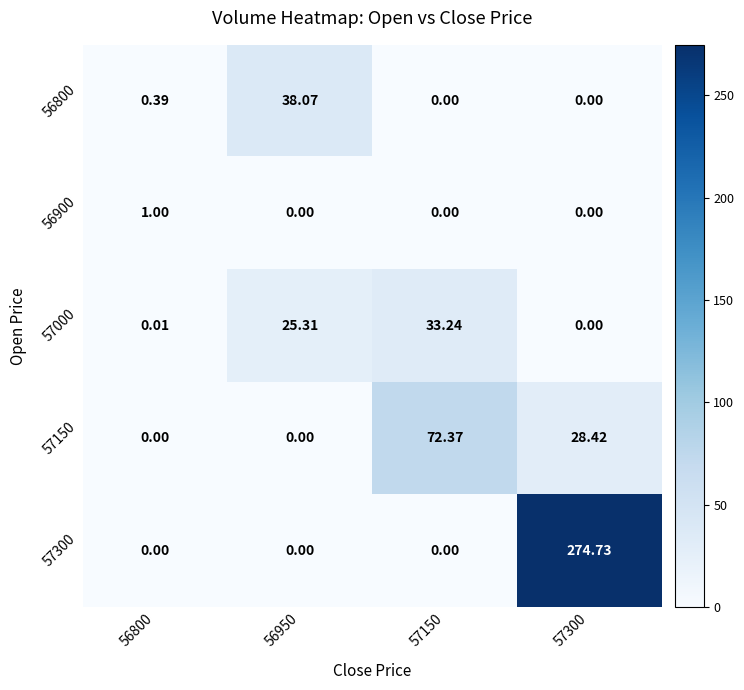

Is the value of 57150 at 57150 greater than the value of 56900 at 57300?

Yes